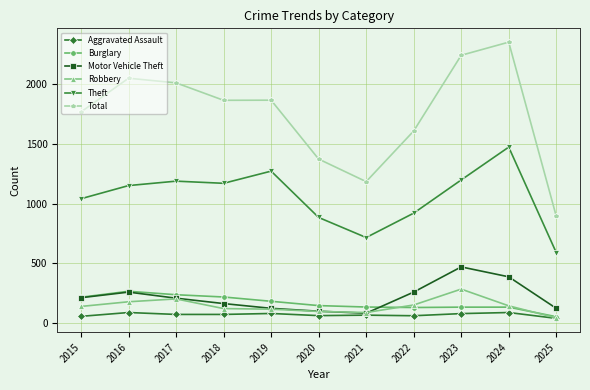

What is the difference between the maximum and second lowest values in the Total series?

1168